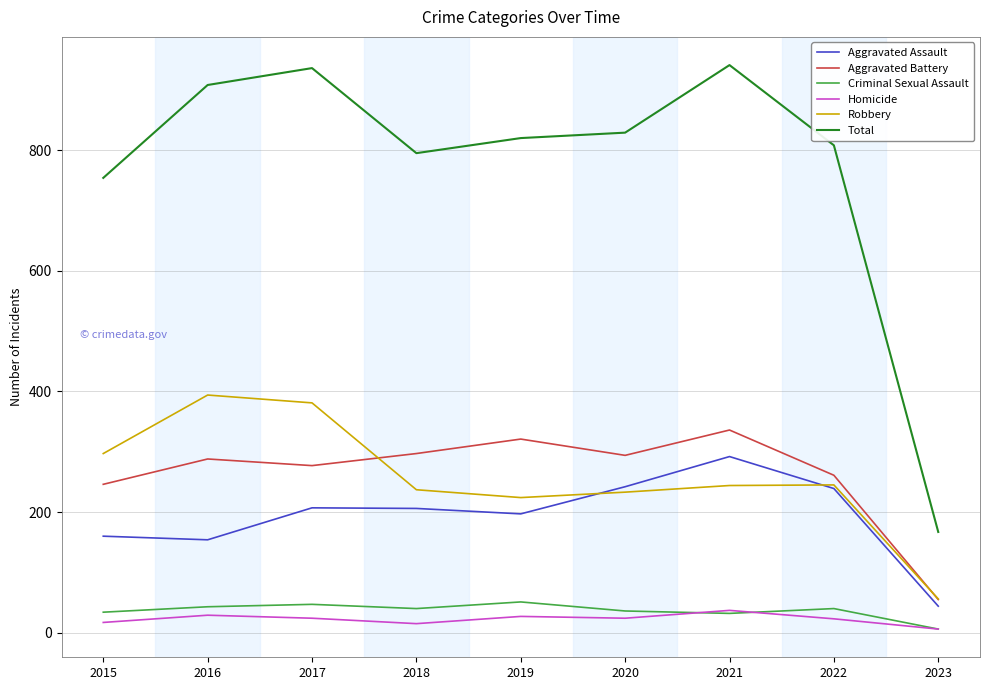

Which series has the largest total across all categories?

Total